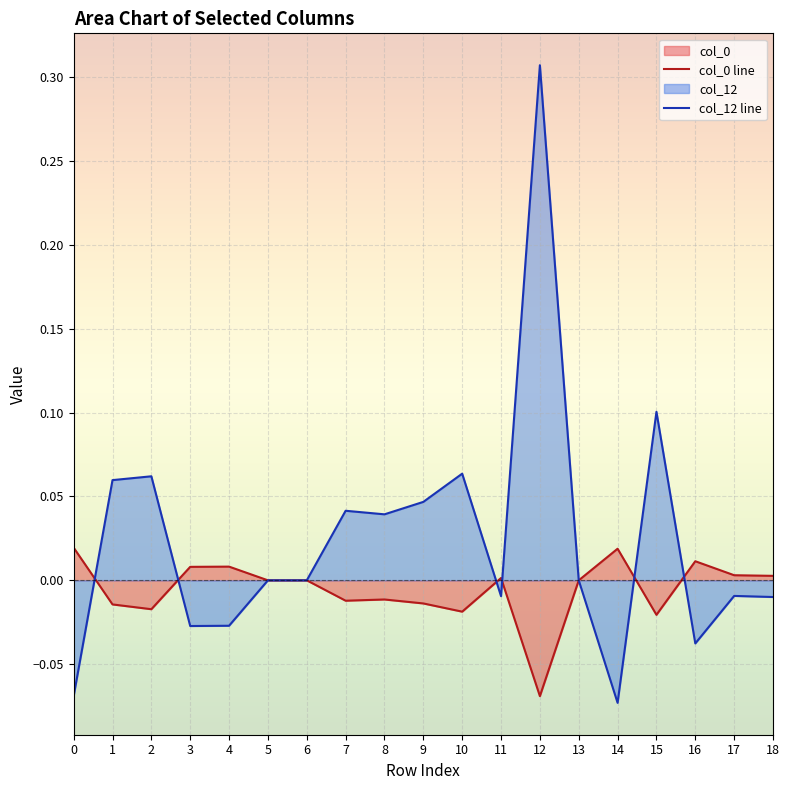

Does the chart display data point markers on the line(s)?

No